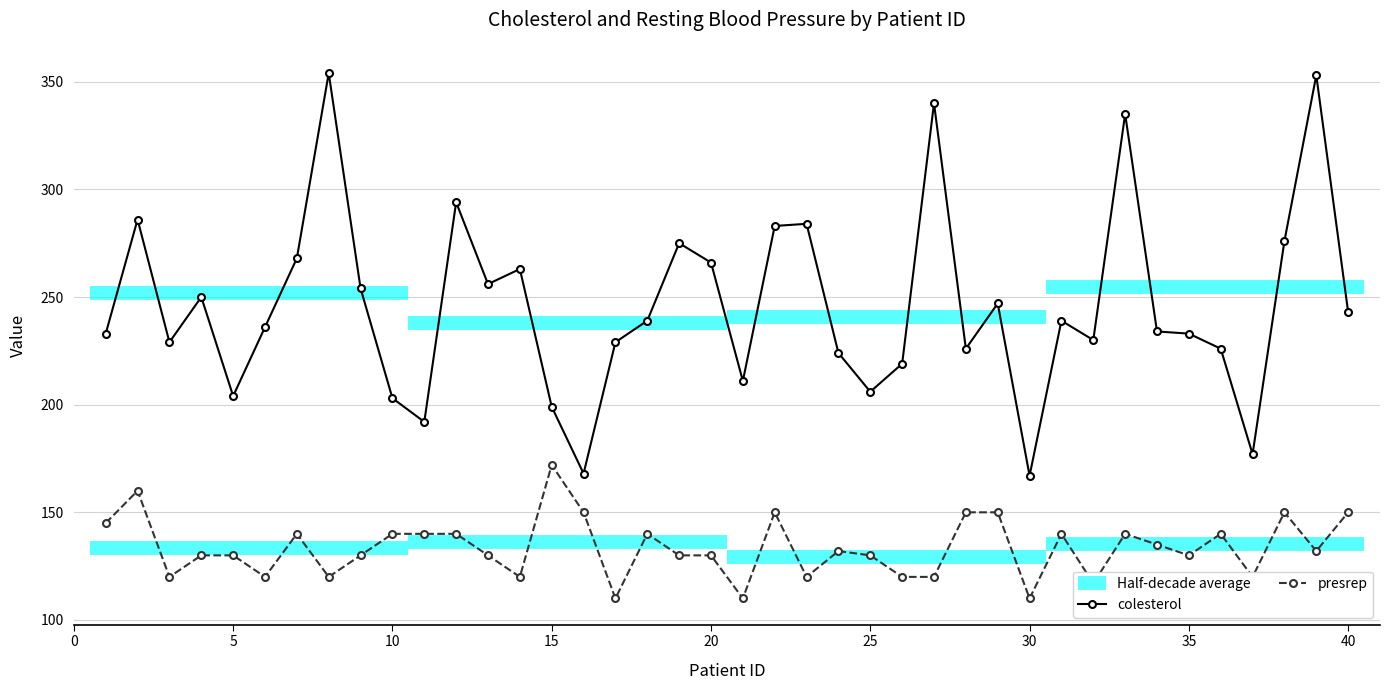

How many data points in presrep are above 132?

18